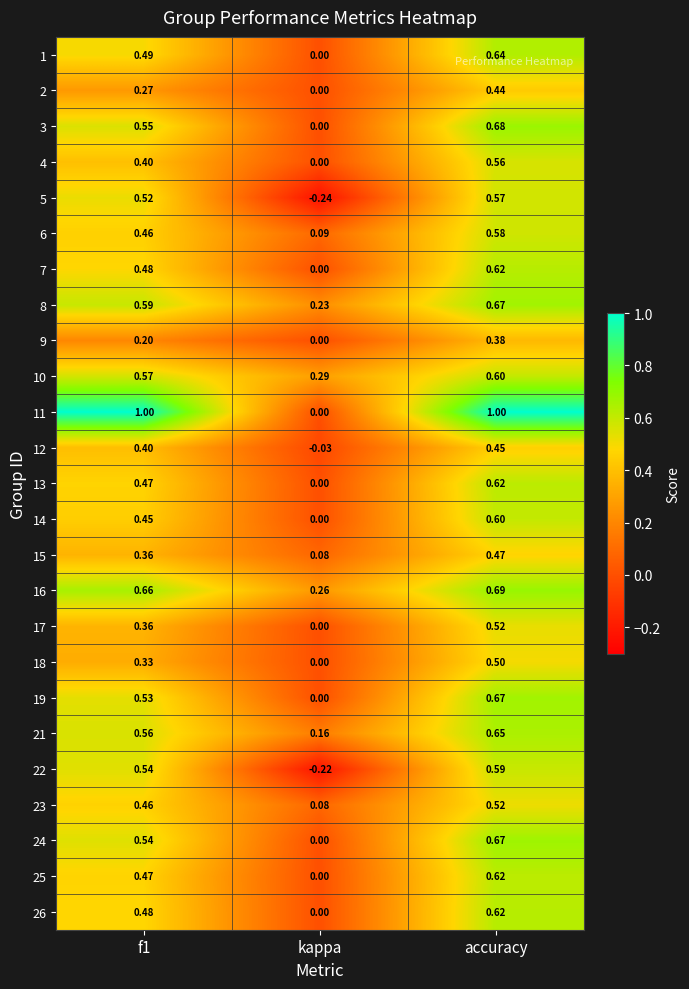

Is the value of 24 at kappa greater than the value of 16 at f1?

No